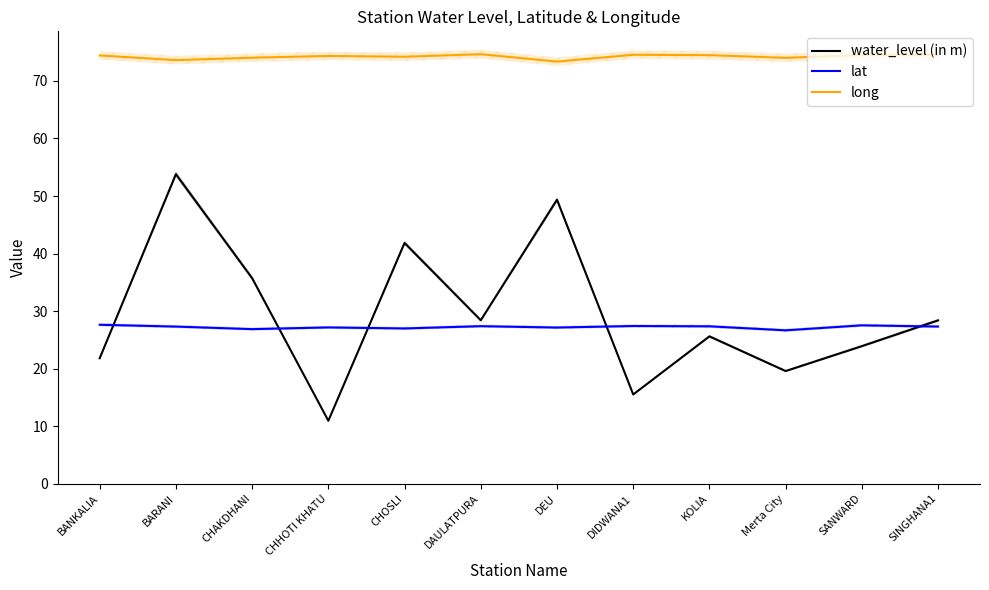

What position from the left is CHOSLI?

5